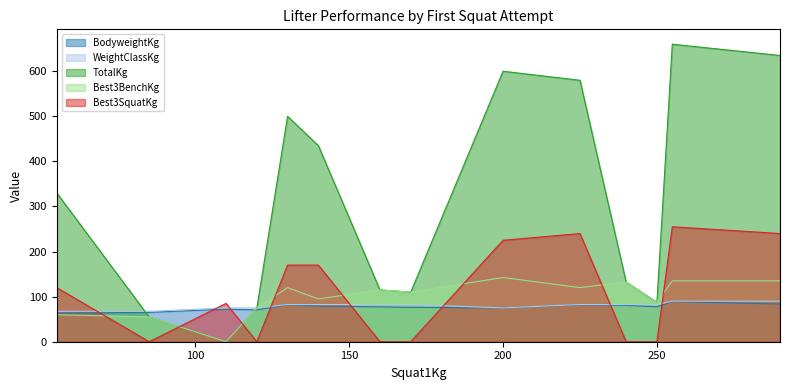

How many data points in WeightClassKg are above 82?

9